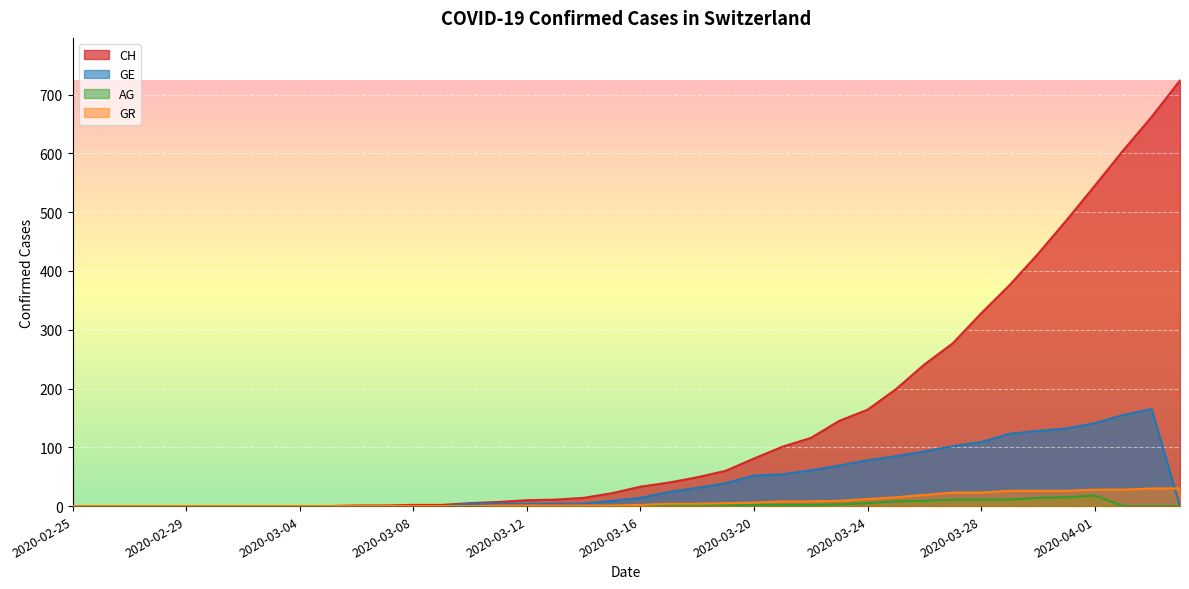

True or false: GR and CH cross at least once.

False